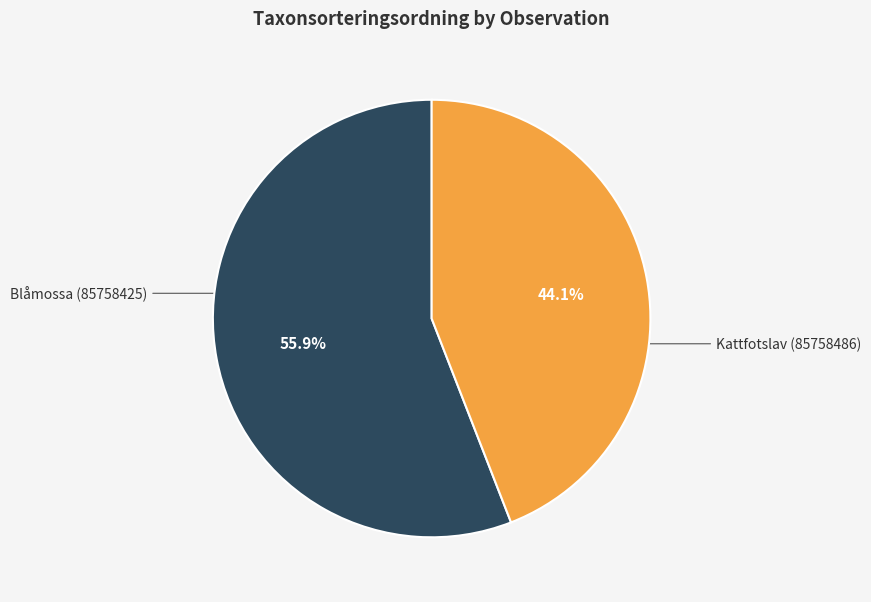

Is there any slice that represents more than half of the pie?

Yes